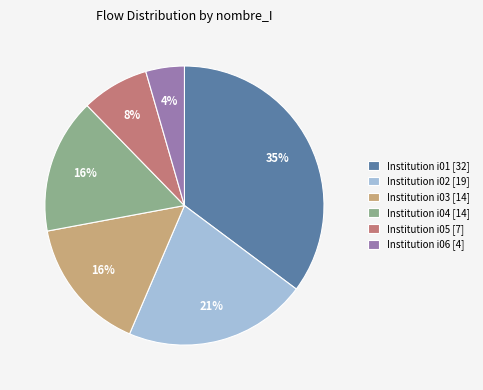

To the nearest percent, what percentage of the pie is Institution i05 [7]?

8%